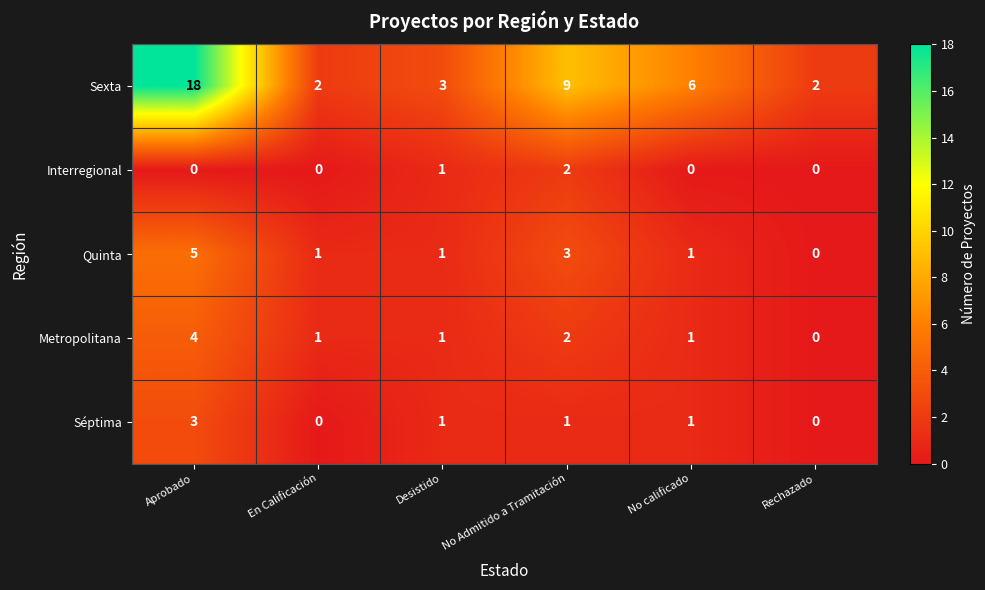

Count the number of categories in the chart.

6